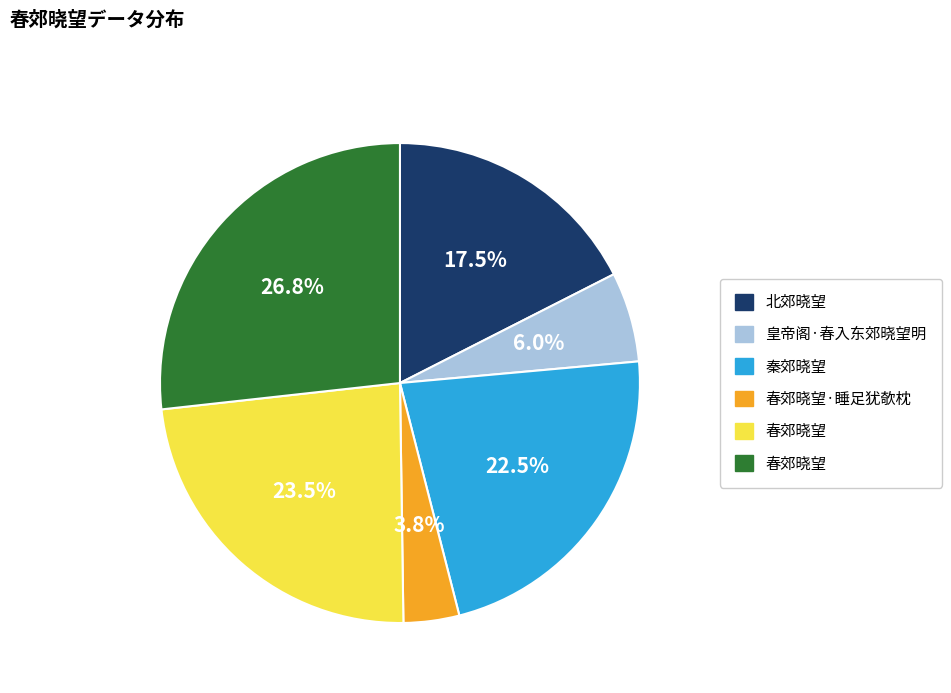

Is there a majority slice in this chart?

No